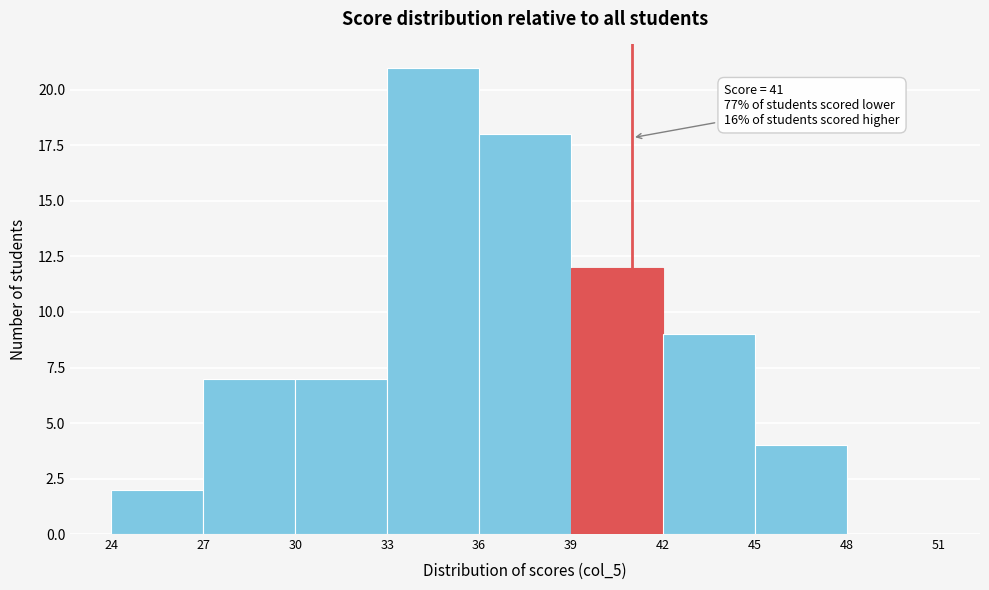

Over which range of the x-axis is the bar tallest?

33 to 36